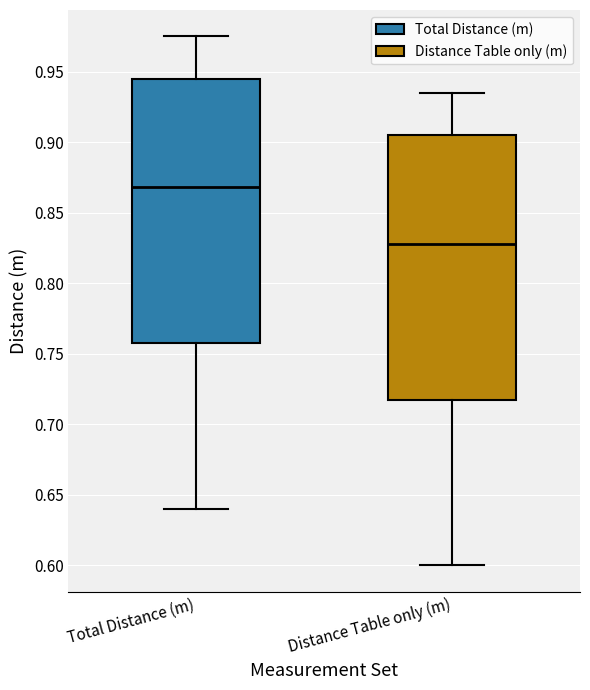

Which box has the lowest median line?

Distance Table only (m)